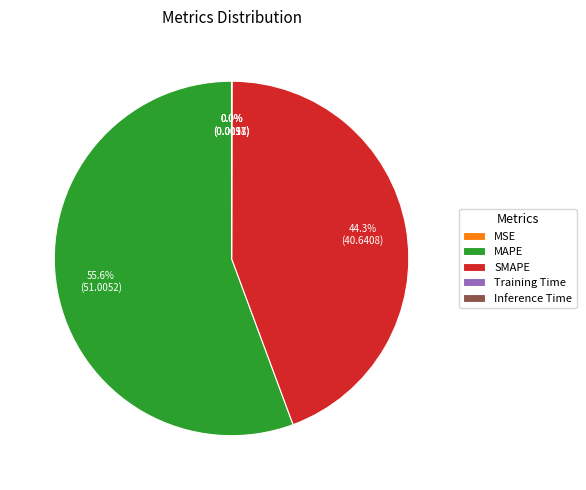

To the nearest percent, what is the difference between the MAPE and SMAPE slice percentages?

11%